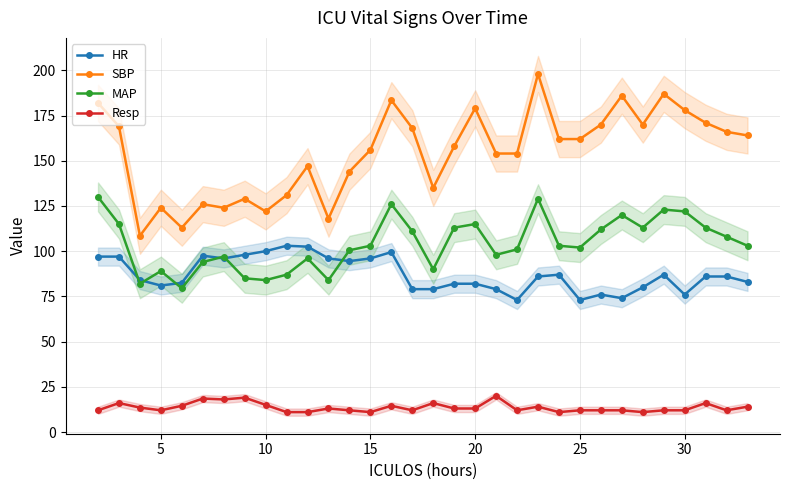

Count the number of categories in the chart.

32